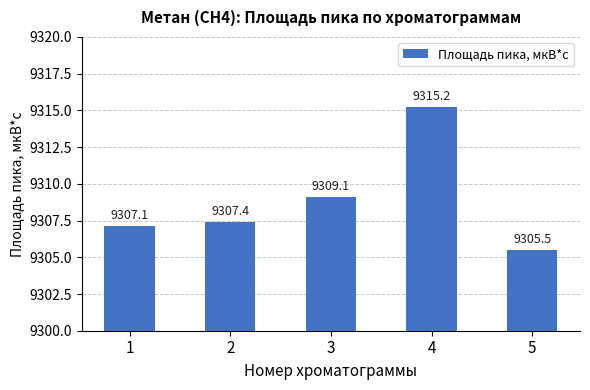

What is the difference between the second highest and minimum values?

3.6